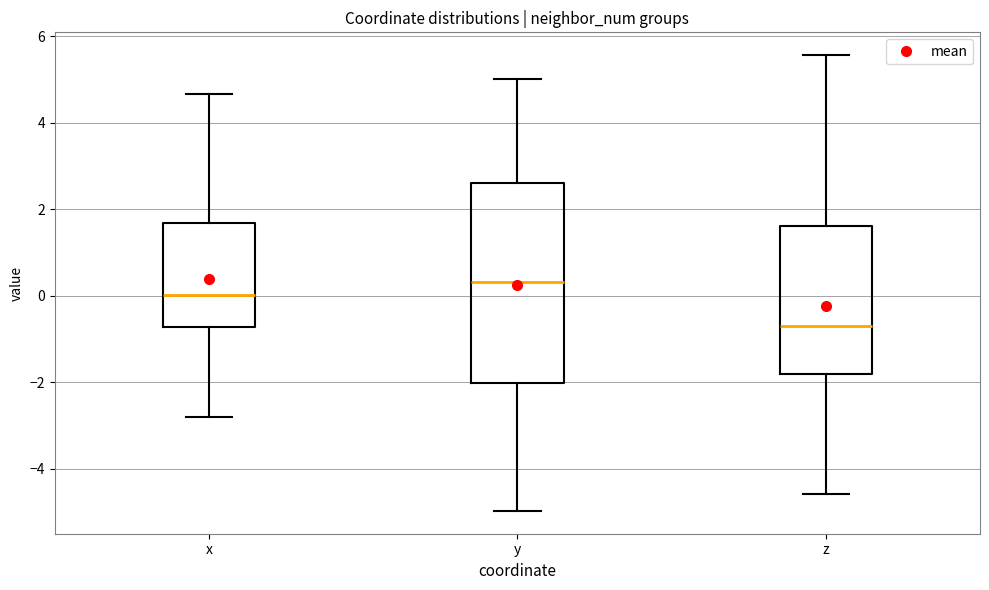

Comparing the boxes themselves (not the whiskers), which one is the tallest?

y